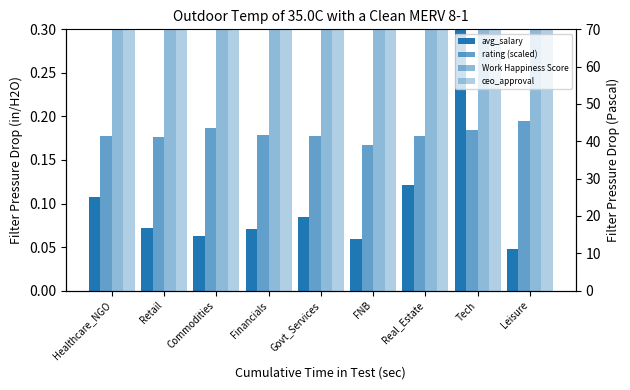

How many groups of bars are there?

9